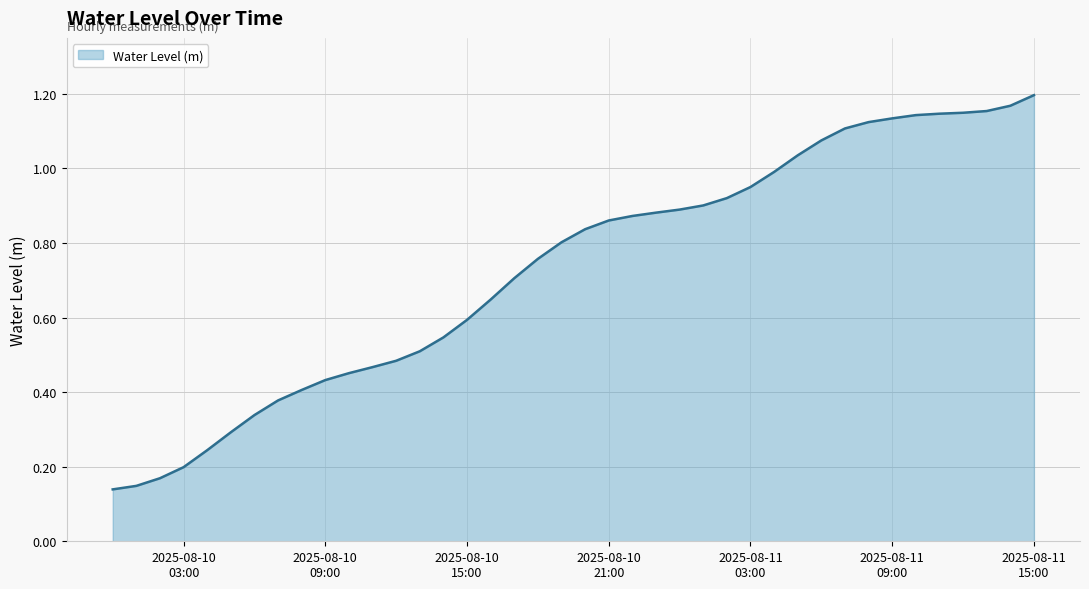

Is this an area chart (filled region under the line)?

Yes